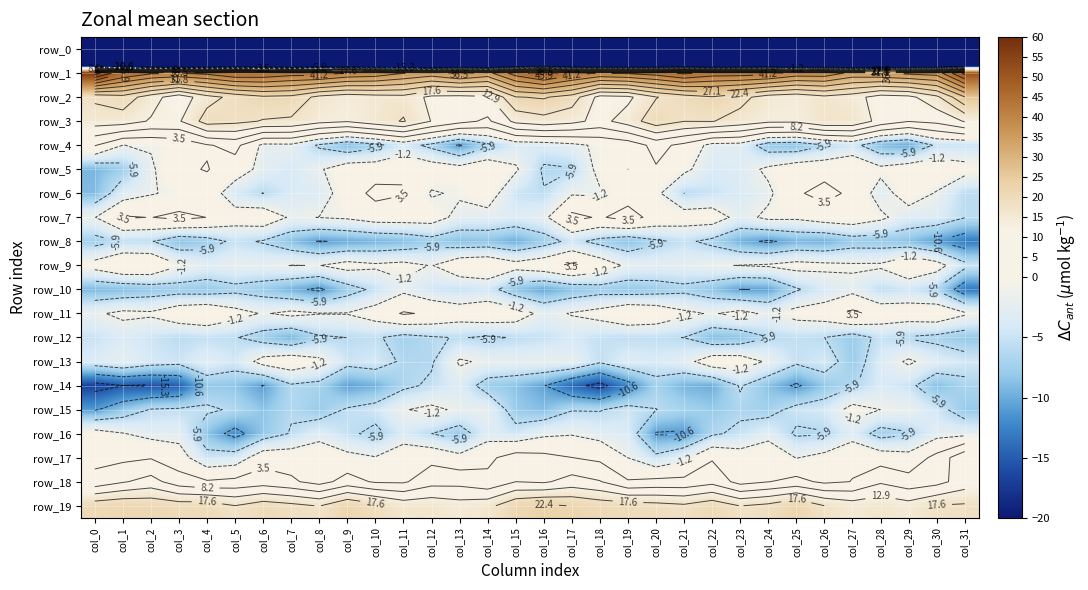

Which category has the lowest value across all series?

col_0